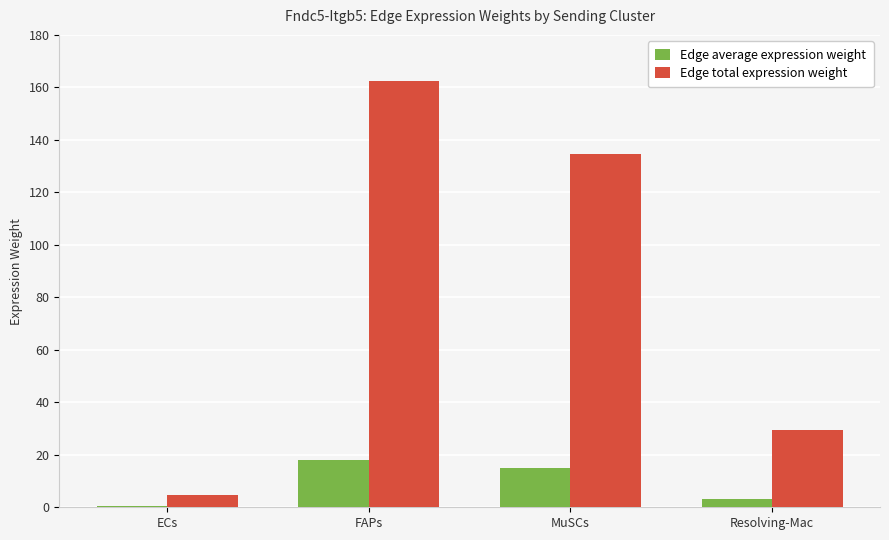

Read the Edge total expression weight value at ECs.

4.7